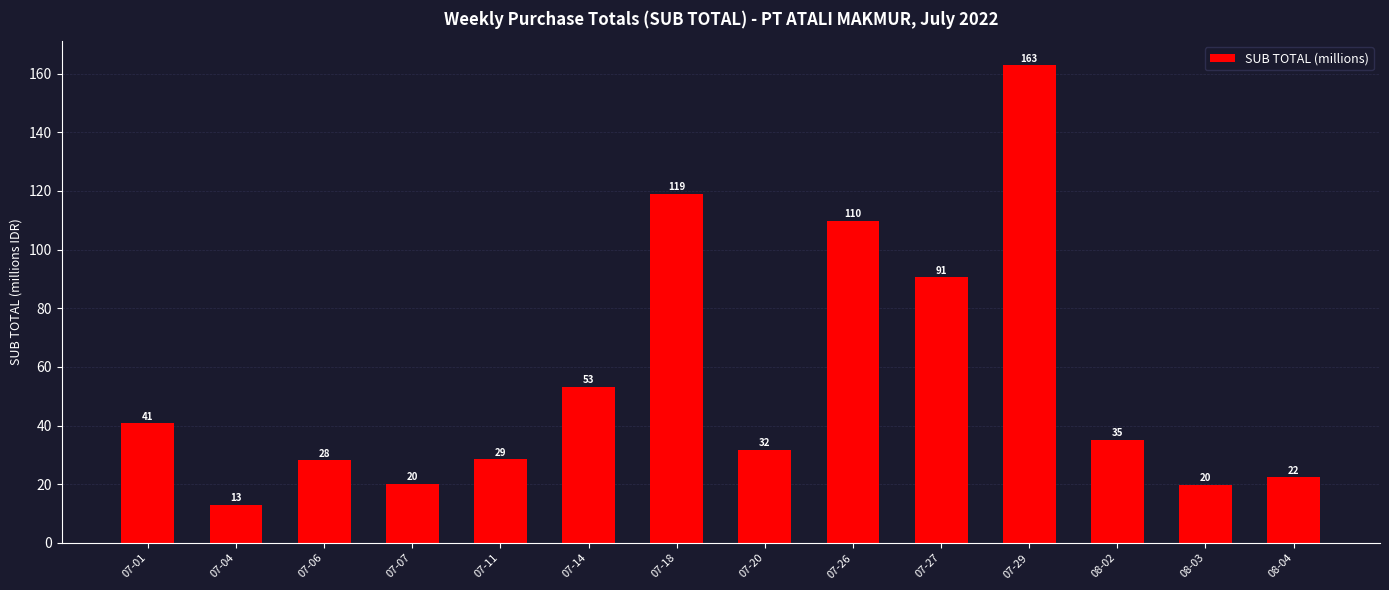

What is the label of the 8th bar from the right?

07-18